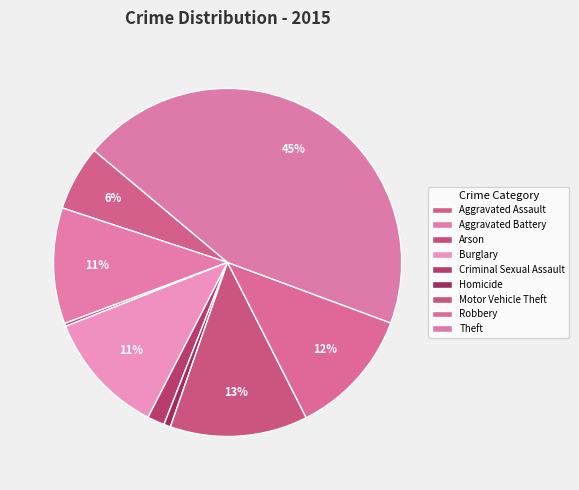

To the nearest percent, what is the difference between the Arson and Burglary slice percentages?

11%